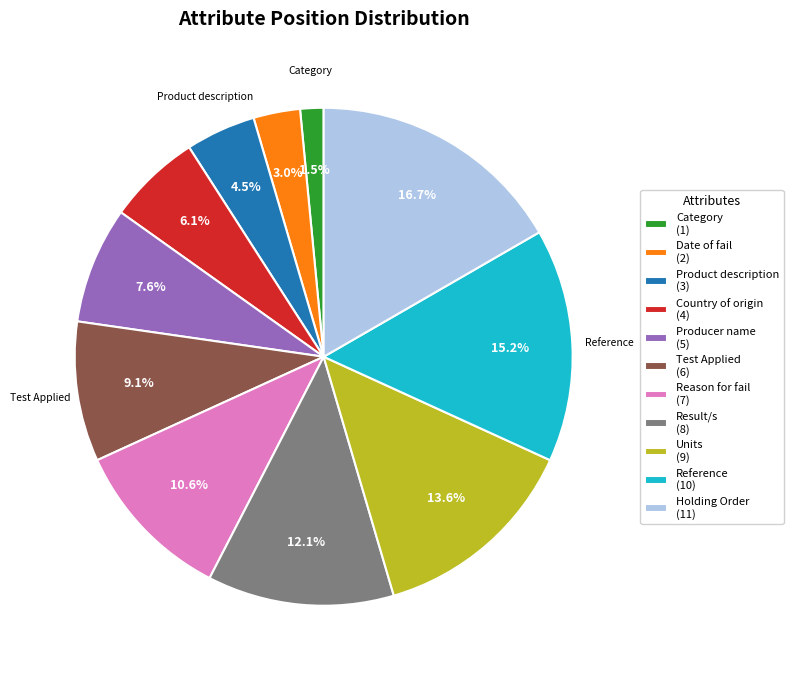

What percentage is the Date of fail slice, to the nearest percent?

3%